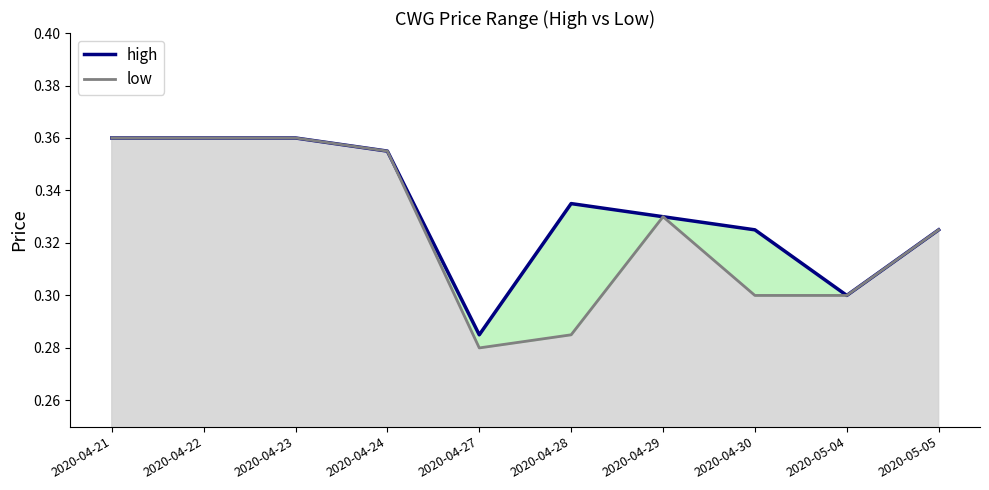

What are all the series names shown in the legend?

high, low